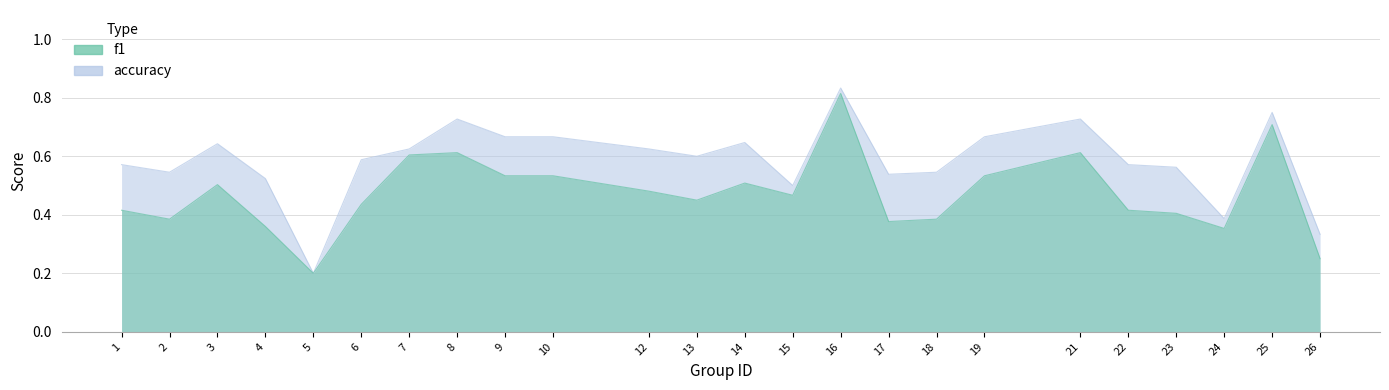

What is the minimum value shown in the chart?

0.2